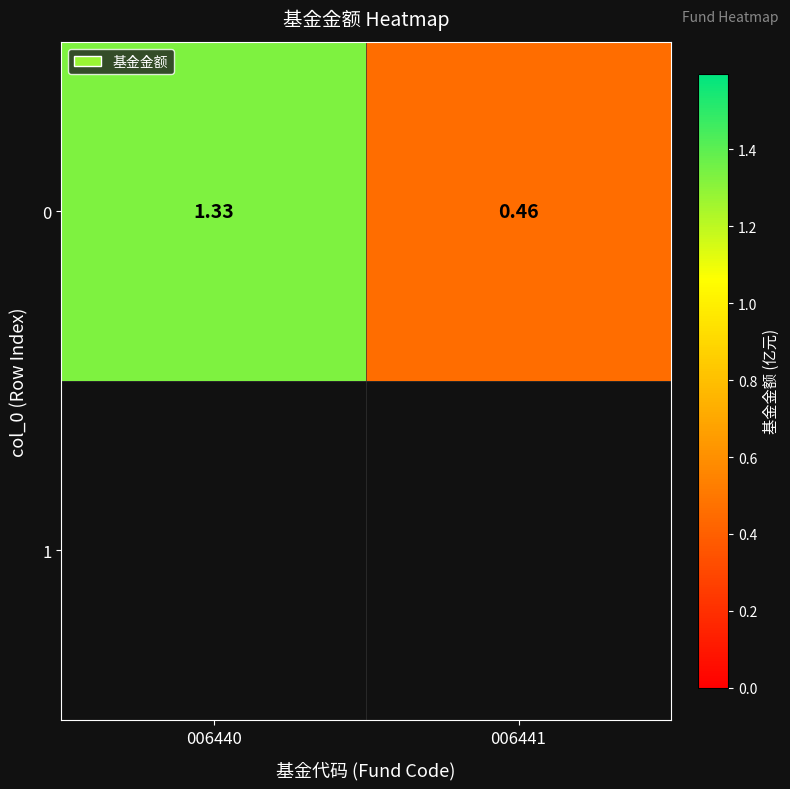

Count the number of data series in this chart.

1